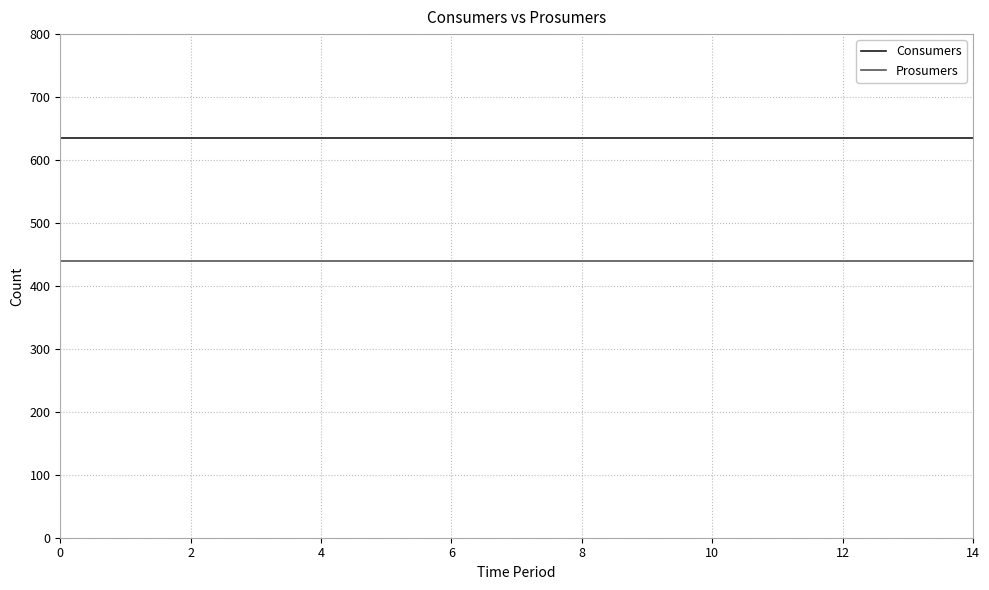

Which series has the largest total across all categories?

Consumers